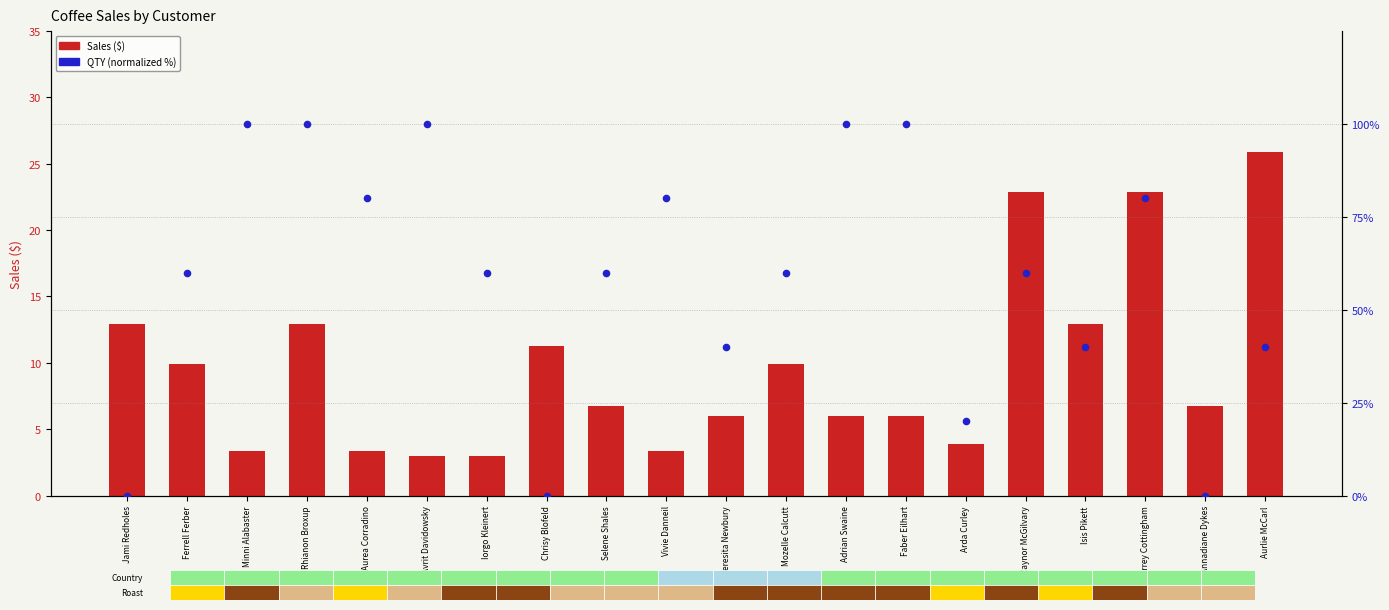

At how many categories does at least one series exceed 67?

8